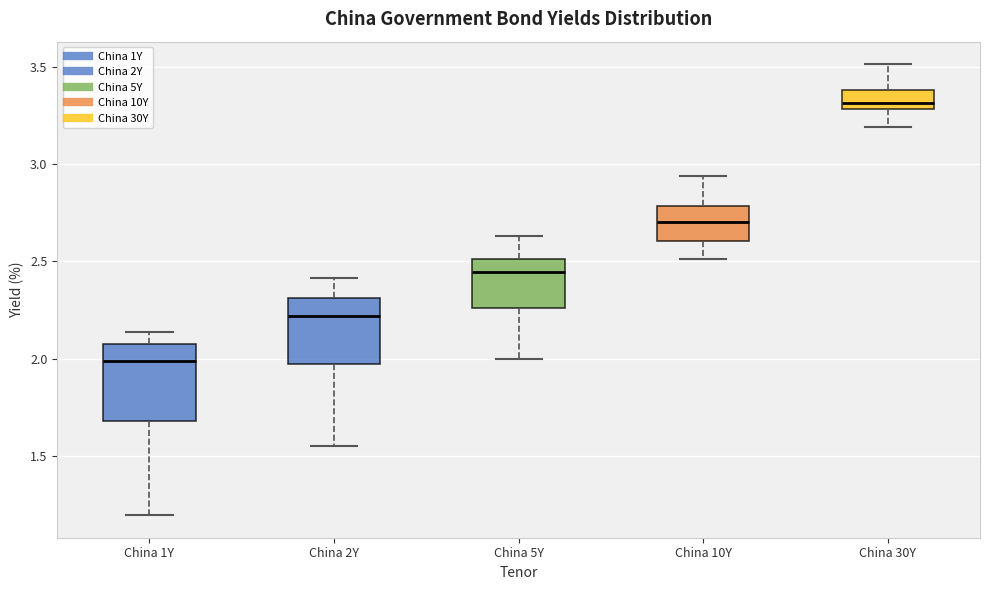

Which box is the tallest, from its lower edge to its upper edge?

China 1Y